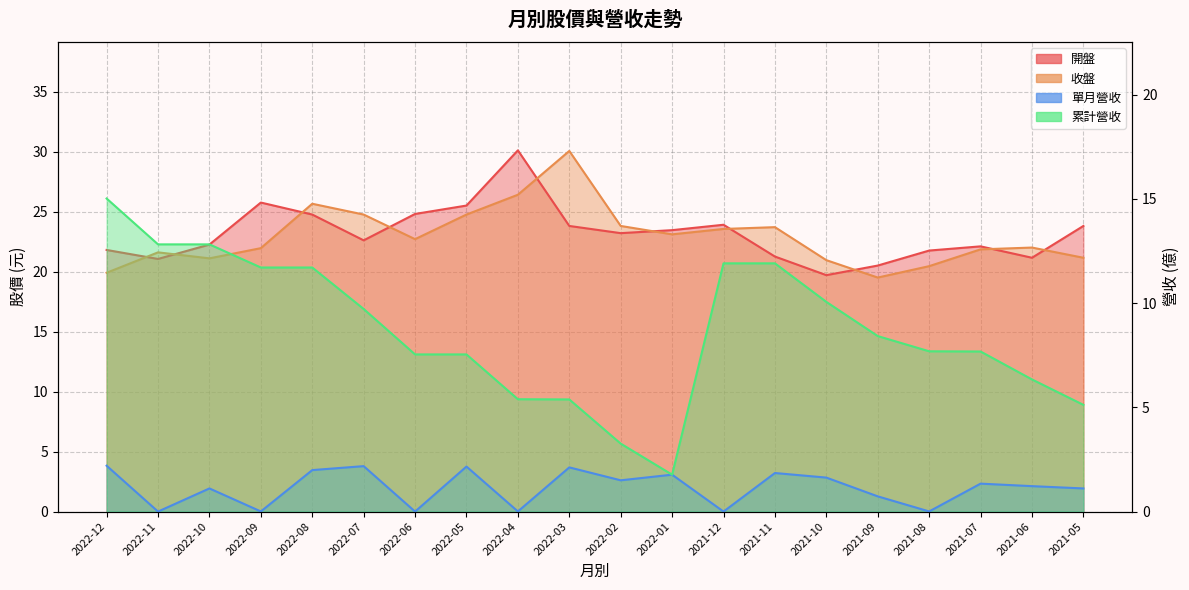

True or false: 開盤 has a value of 40.0 at 2022-07.

False